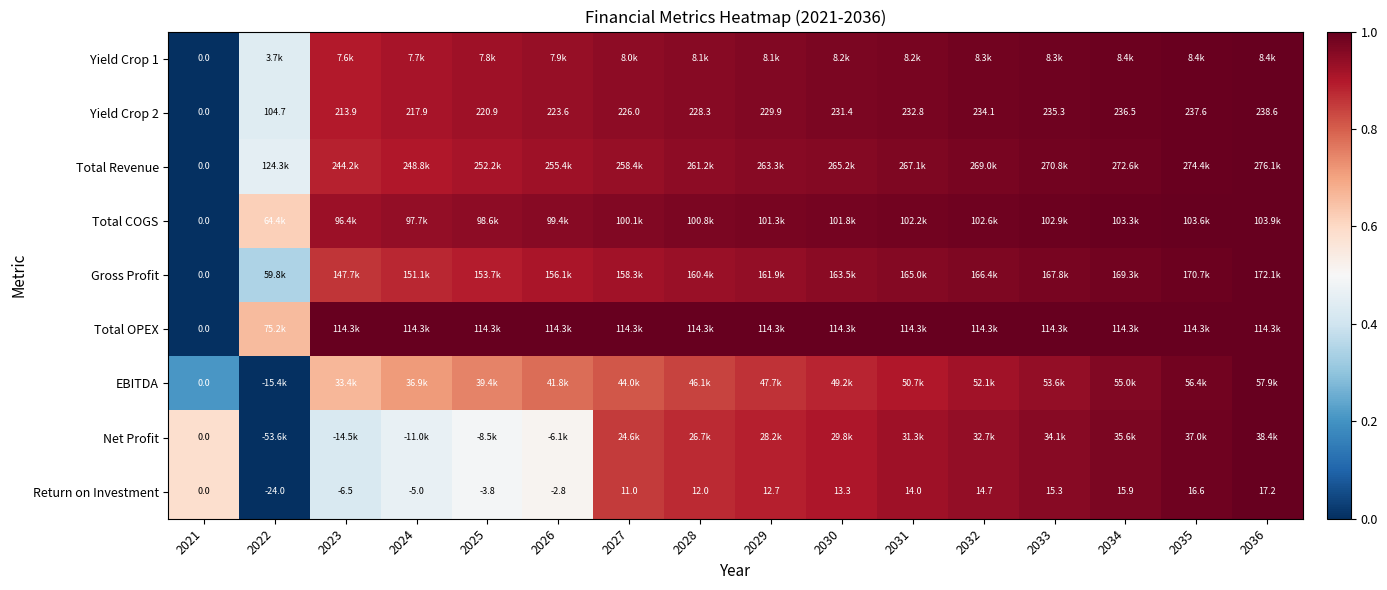

How many positive values does the Total Revenue series have?

15